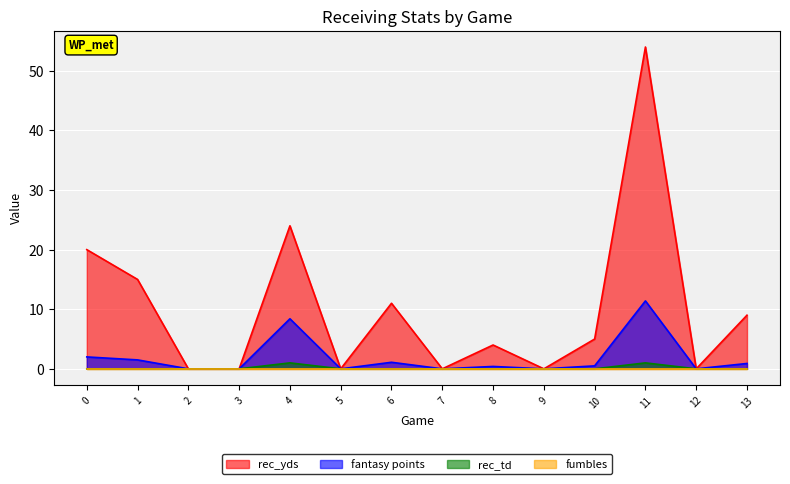

Which series changed the most between 9 and 13?

rec_yds